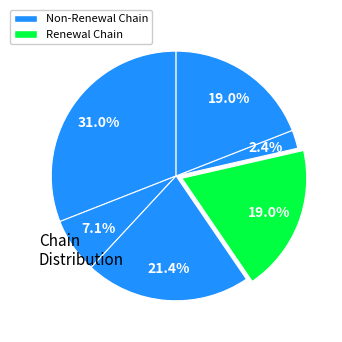

How many segments does this pie chart have?

6